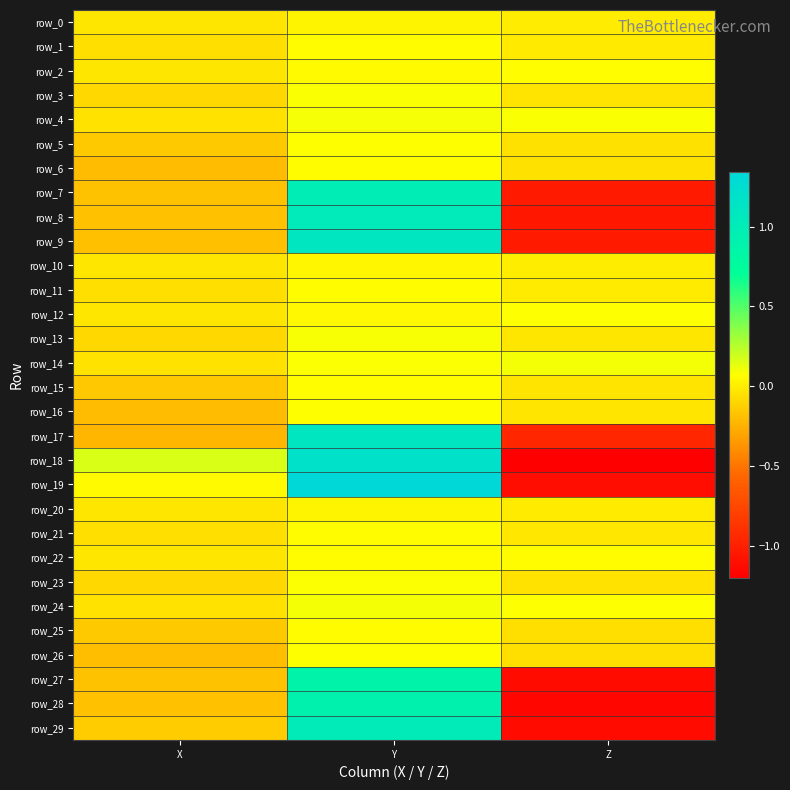

Between X and Z, which series saw the biggest shift?

row_18